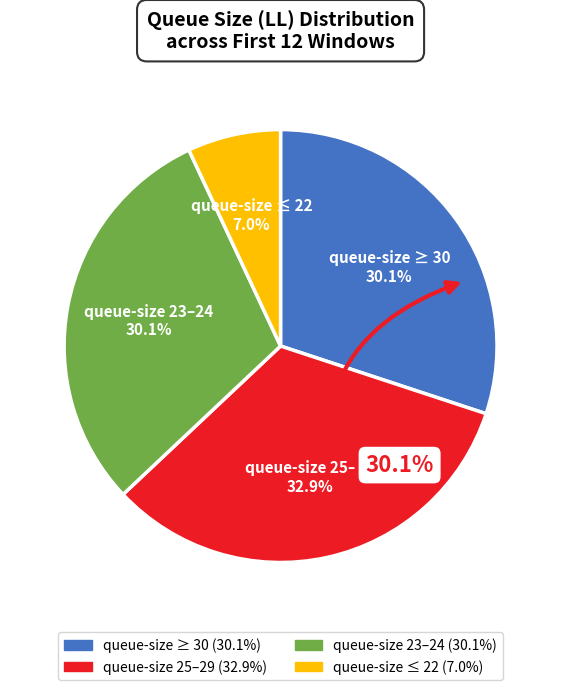

Is it true that 22 is 7% of the pie?

True